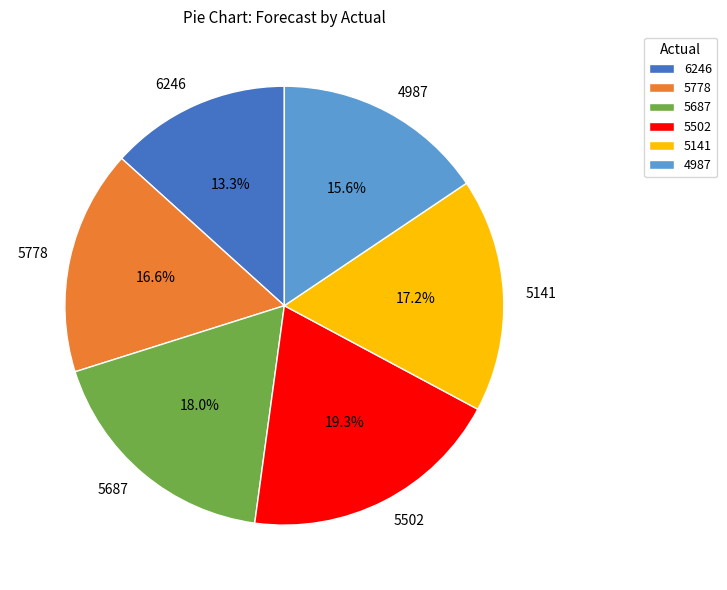

True or false: 4987 accounts for 8% of the total.

False